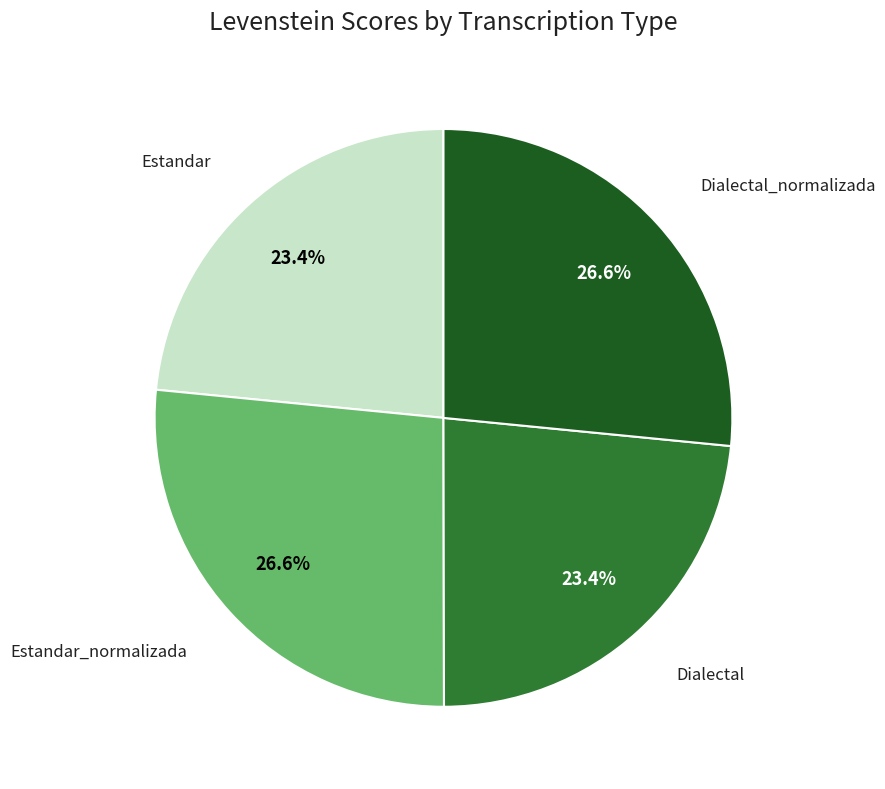

Is there a majority slice in this chart?

No